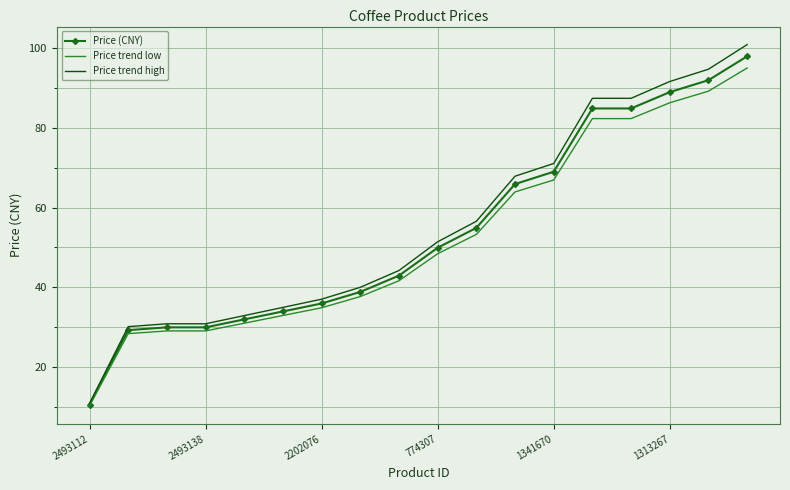

Which series has the largest range (max minus min)?

Price trend high